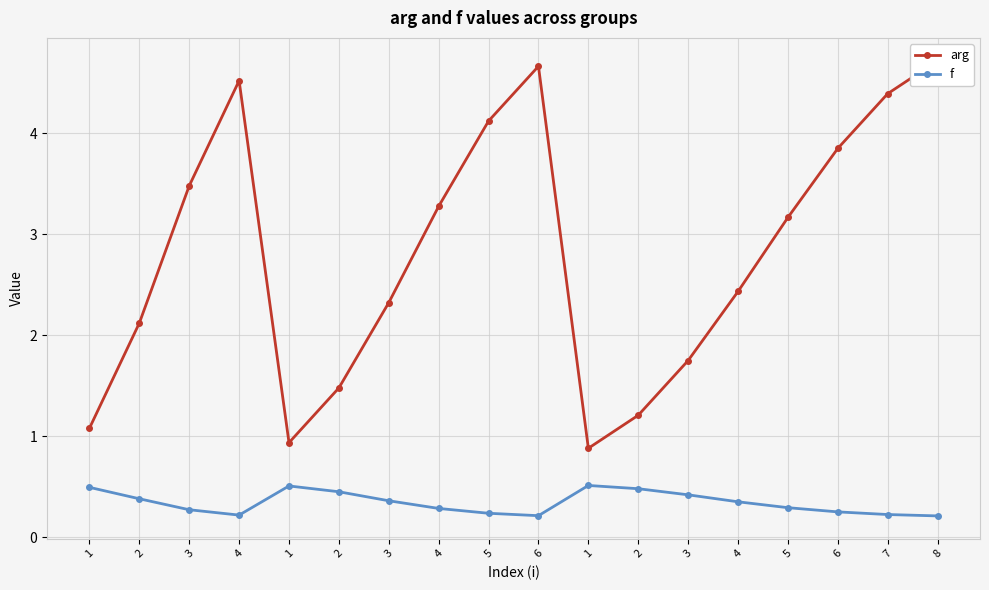

What is the label of the 7th point from the right?

2